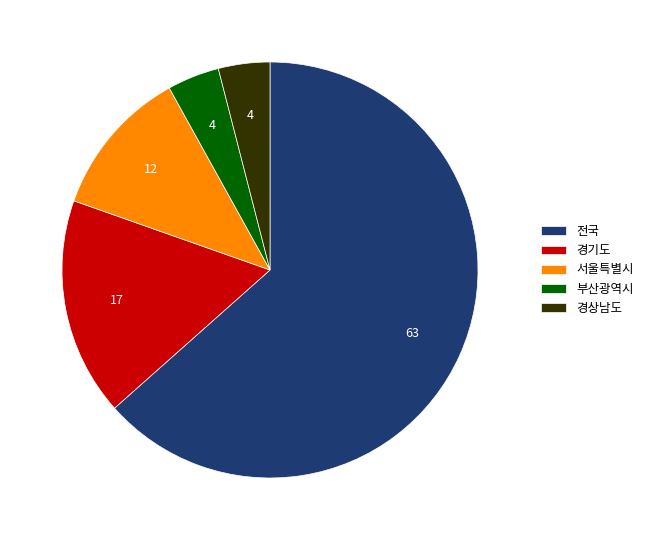

True or false: 경기도 accounts for 25% of the total.

False